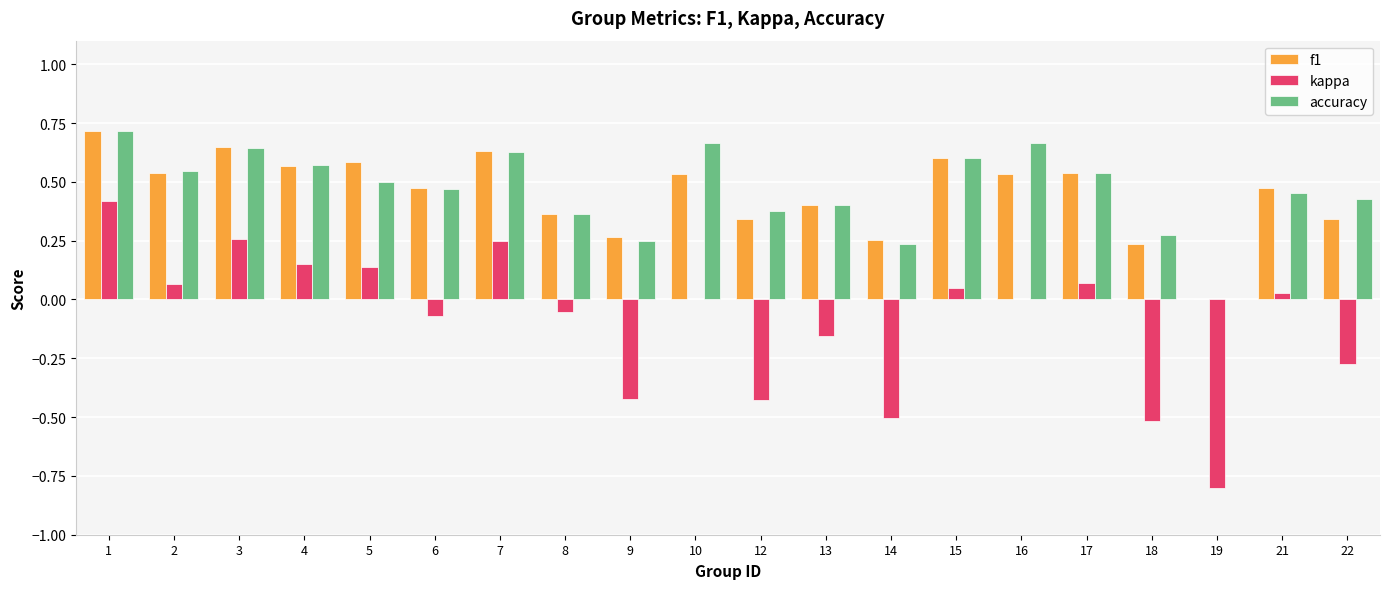

Are the bars grouped side by side (vs. stacked)?

Yes